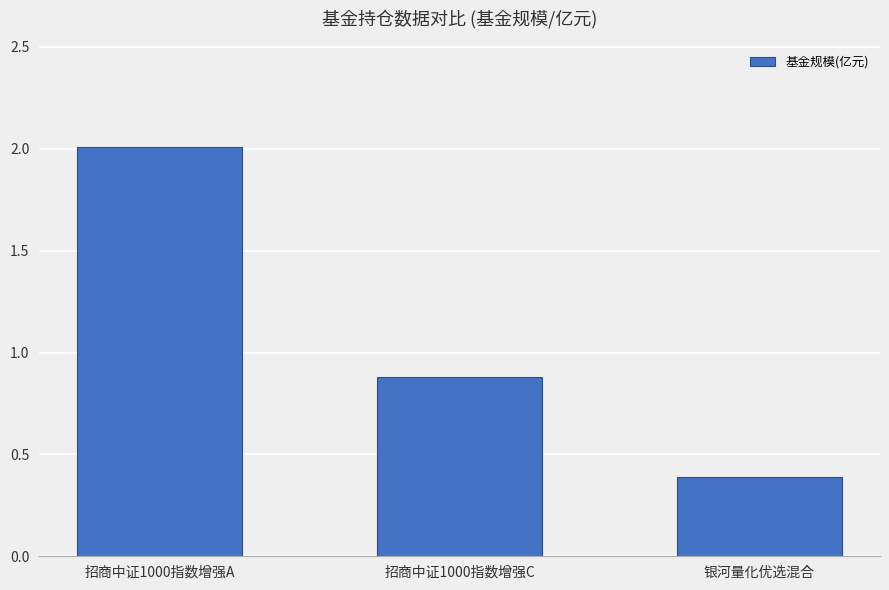

What is the sum of all values?

3.3